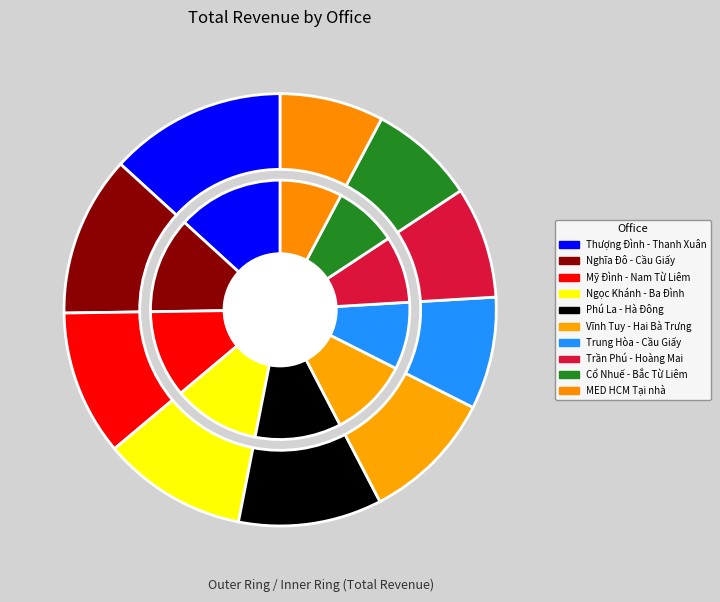

Do Nghĩa Đô - Cầu Giấy and Vĩnh Tuy - Hai Bà Trưng together represent more than half of the pie?

No